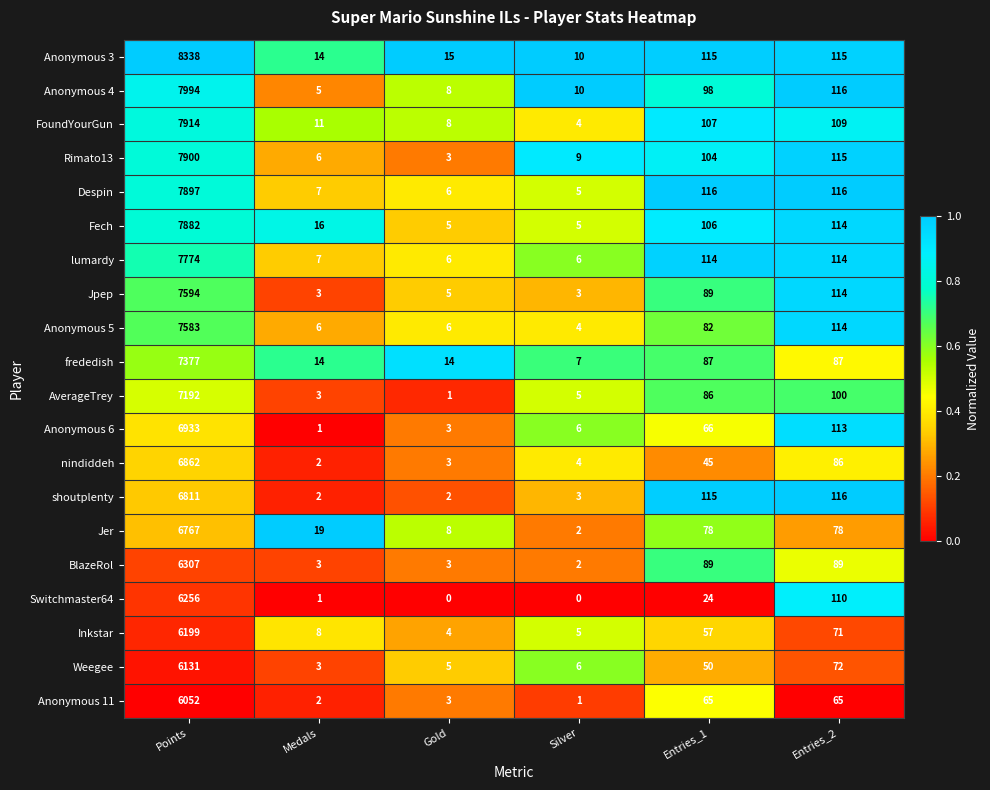

The value of Despin at Gold is 6. True or false?

True